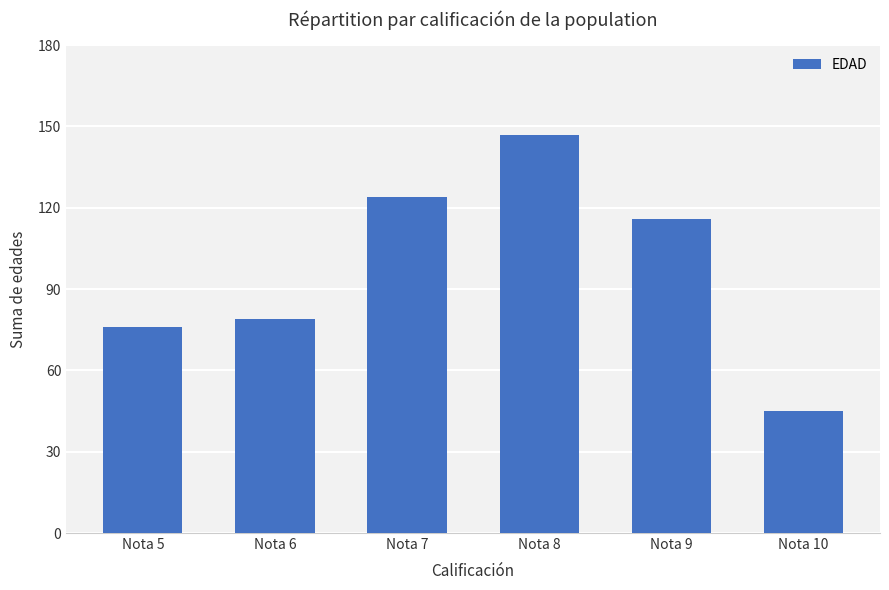

What is the value of the 6th bar from the left?

45